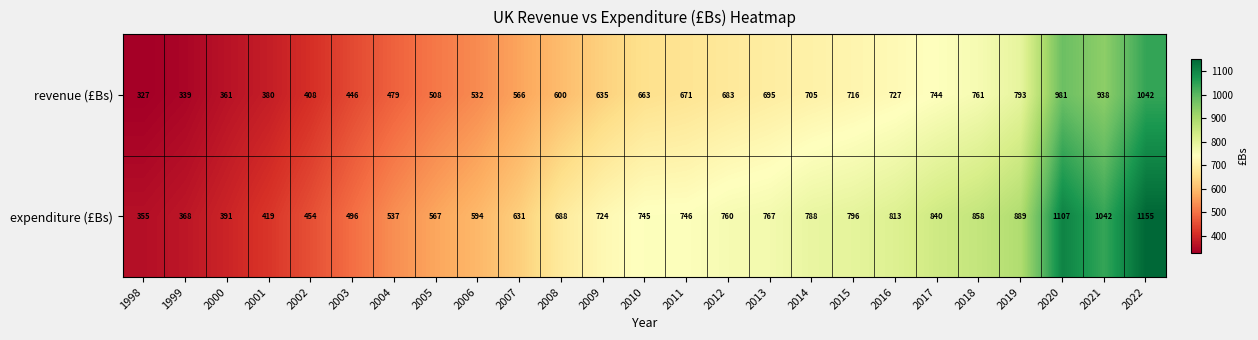

Which series changed the most between 2007 and 2022?

expenditure (£Bs)